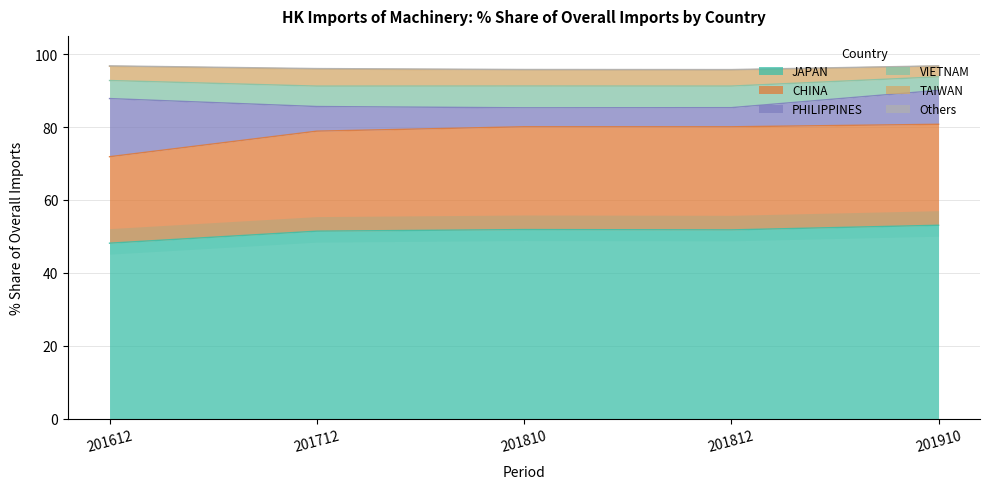

What is the highest value of the JAPAN series?

53.0